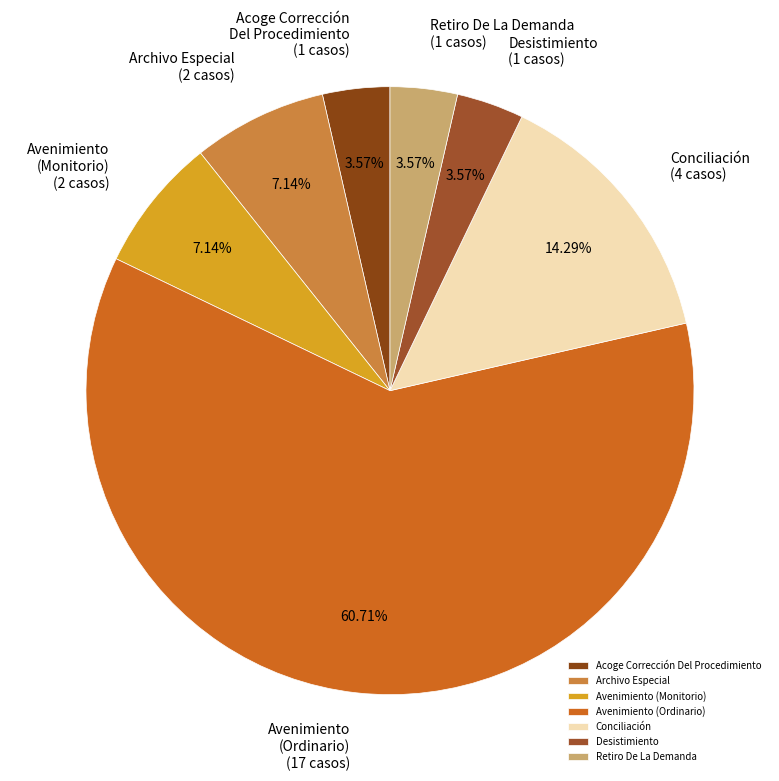

Which category accounts for the majority?

Avenimiento (Ordinario)